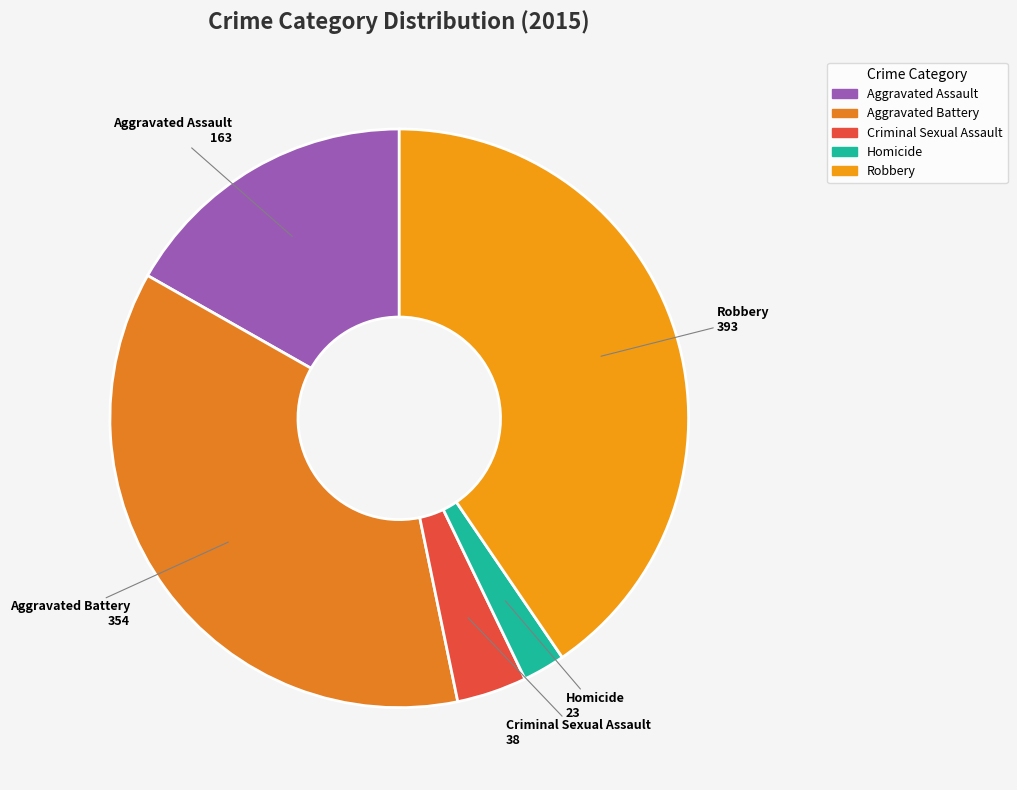

Is it true that Homicide is 2% of the pie?

True